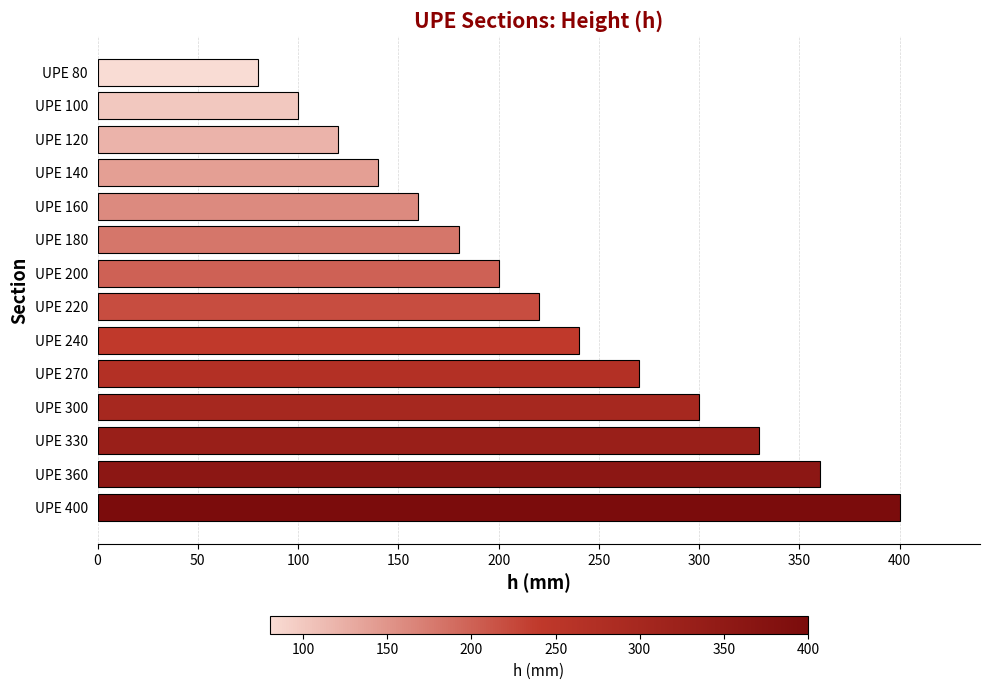

Approximately how many times larger is the value at UPE 140 compared to UPE 240?

0.6